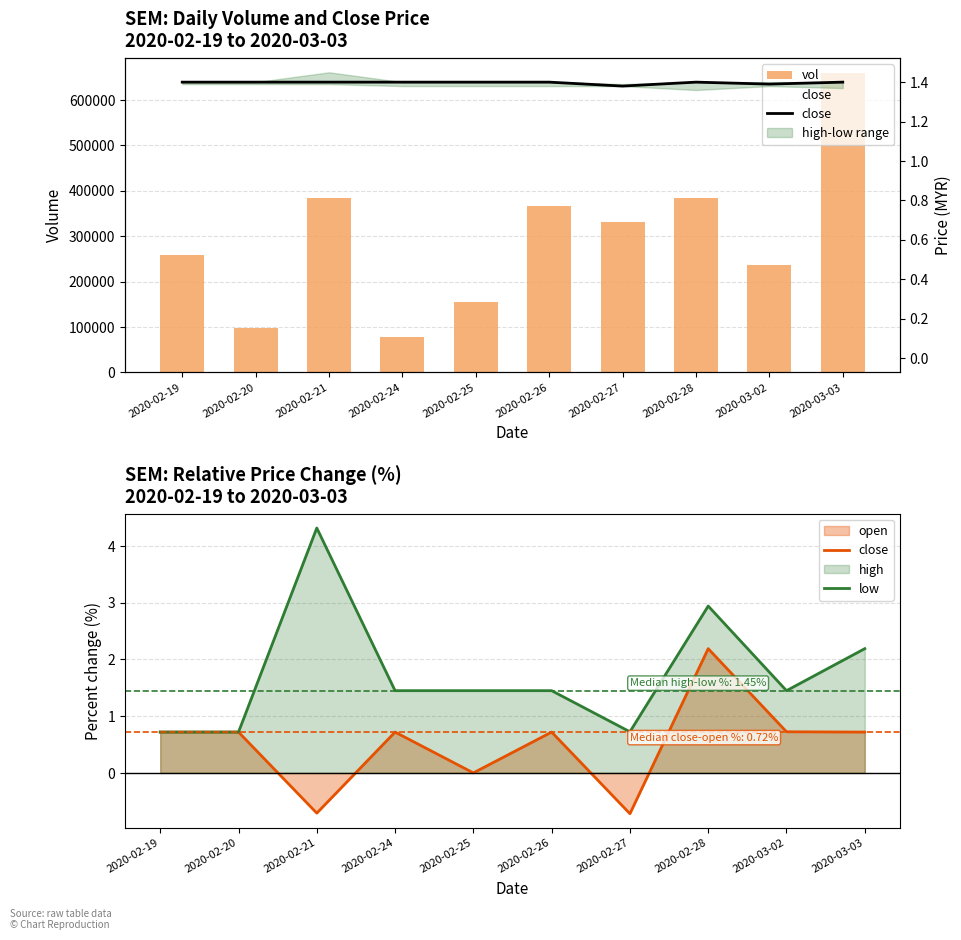

The value of close at 2020-02-28 is 0.4. True or false?

False